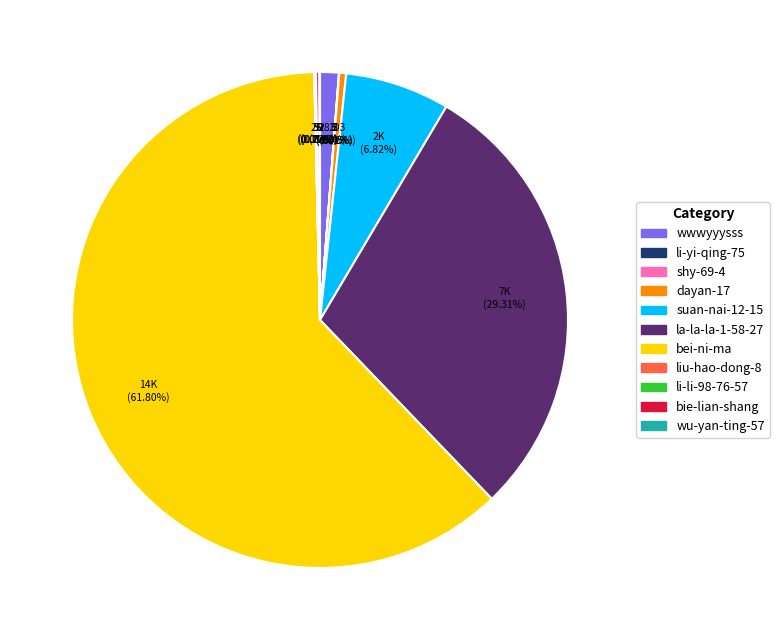

Do wwwyyysss and la-la-la-1-58-27 together represent more than half of the pie?

No